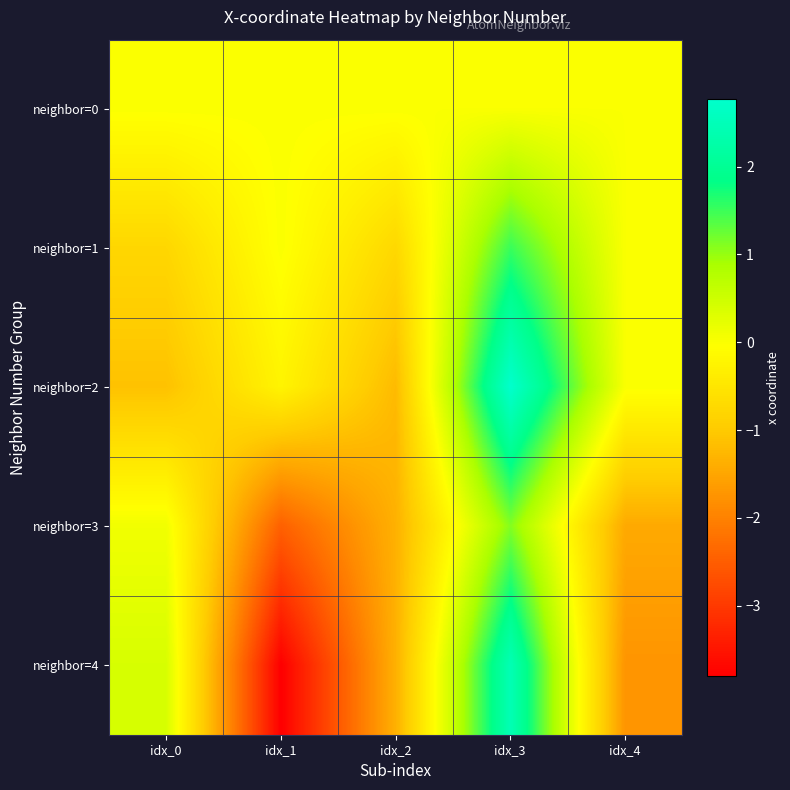

Reading right to left, list all the values displayed in this chart.

neighbor=0: idx_4=0.0	idx_3=0.0	idx_2=0.0	idx_1=0.0	idx_0=0.0
neighbor=1: idx_4=0.0	idx_3=1.5	idx_2=-0.8	idx_1=0.0	idx_0=-0.8
neighbor=2: idx_4=0.0	idx_3=2.8	idx_2=-1.2	idx_1=-0.2	idx_0=-1.1
neighbor=3: idx_4=-1.5	idx_3=1.1	idx_2=-1.4	idx_1=-2.5	idx_0=0.1
neighbor=4: idx_4=-1.7	idx_3=2.4	idx_2=-1.4	idx_1=-3.8	idx_0=0.4